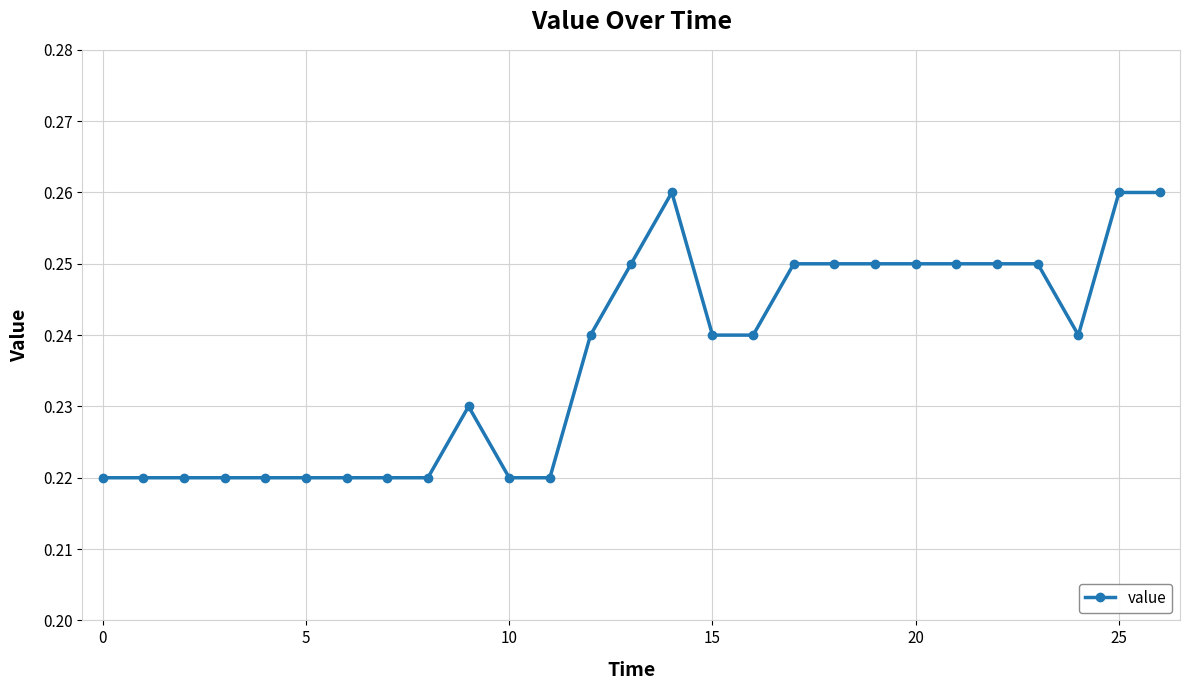

Count the values in the range 0 to 1.

27